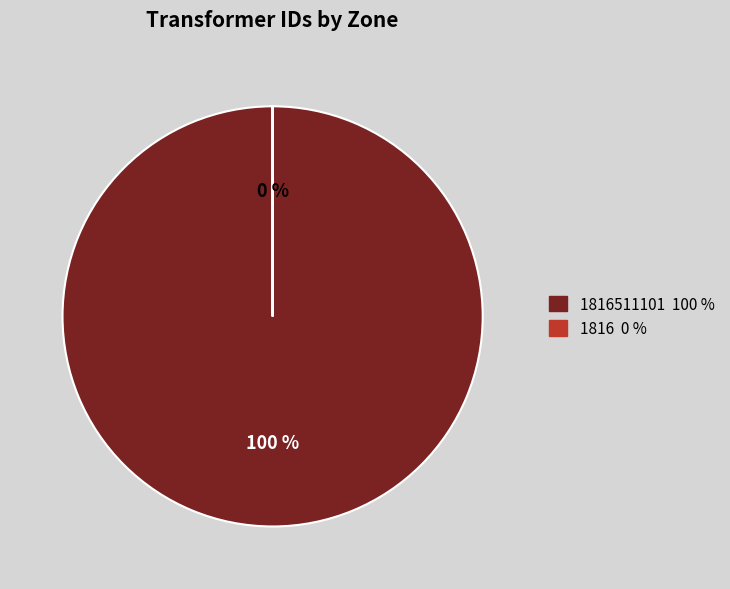

Combined, do 1816 and 1816511101 account for over 50%?

Yes